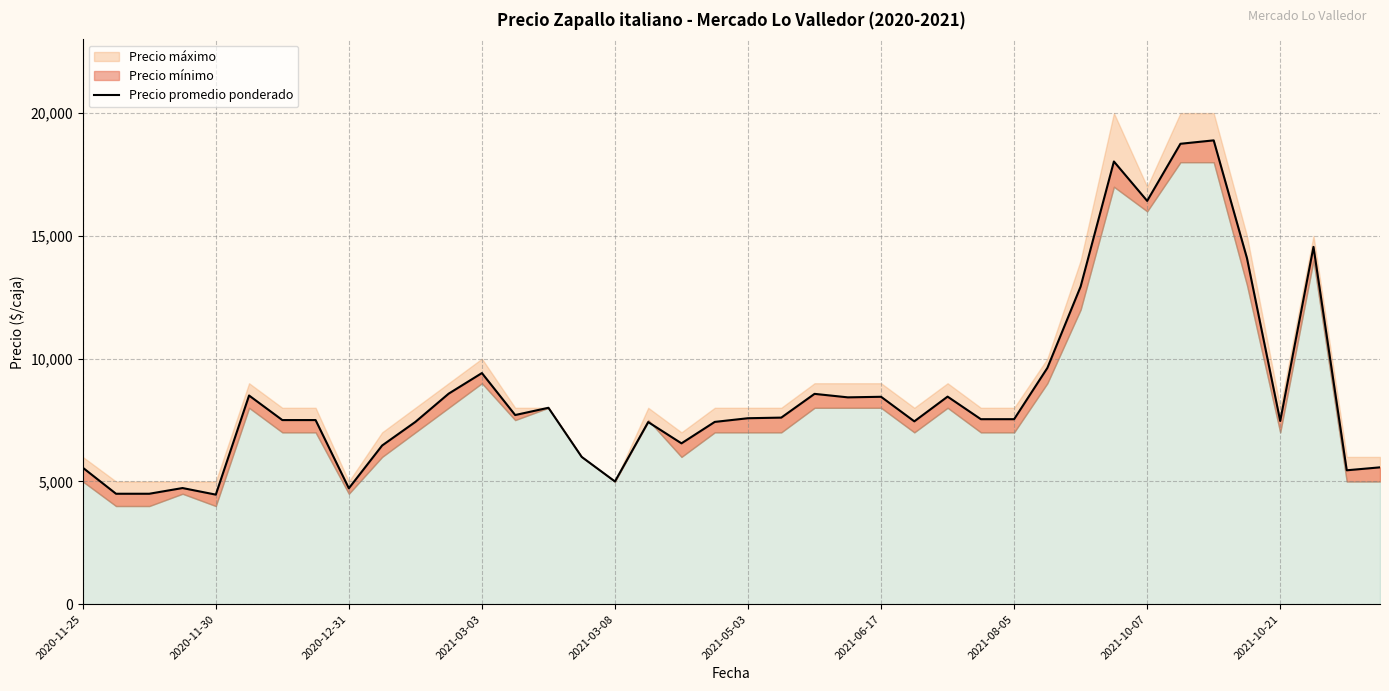

The chart shows a value of 9869 at 34. True or false?

False